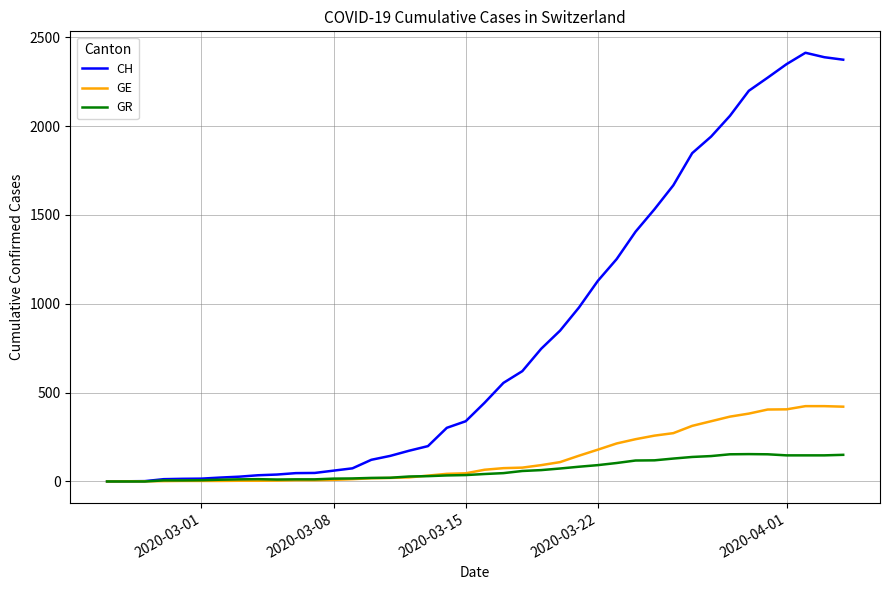

Which series has the largest total across all categories?

CH